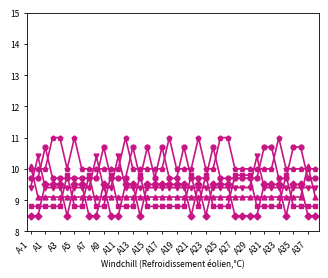

What is the greatest value displayed?

11.0